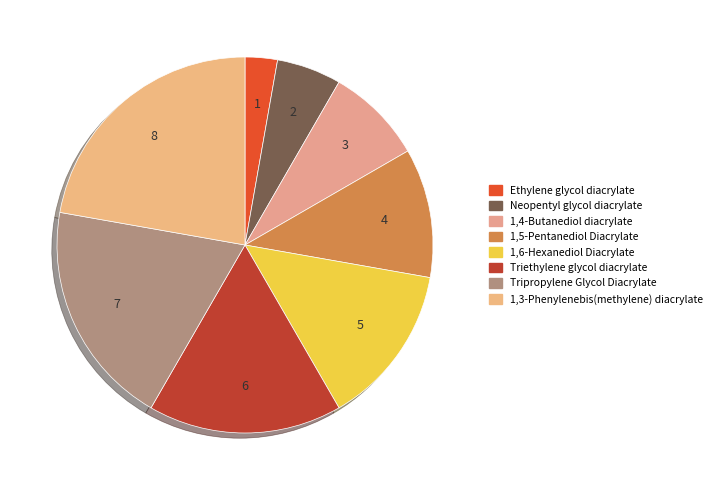

How many segments does this pie chart have?

8